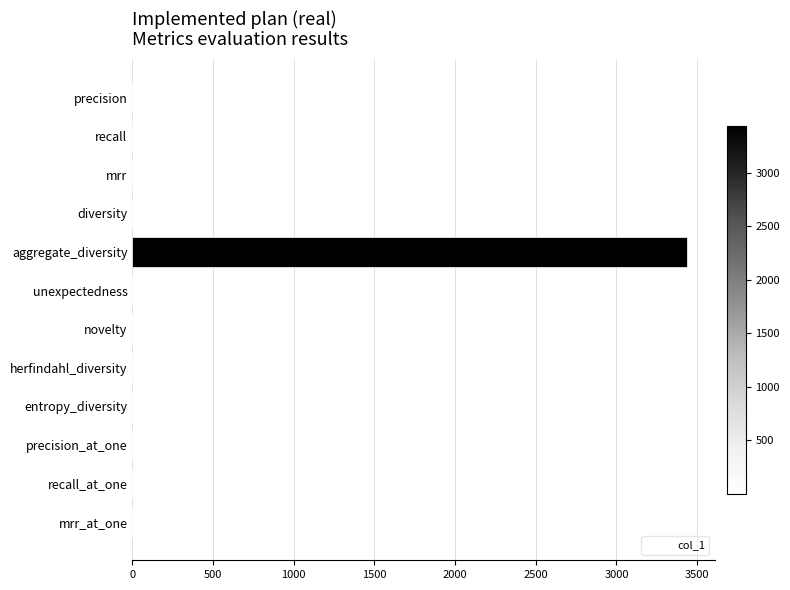

What is the average value?

287.4